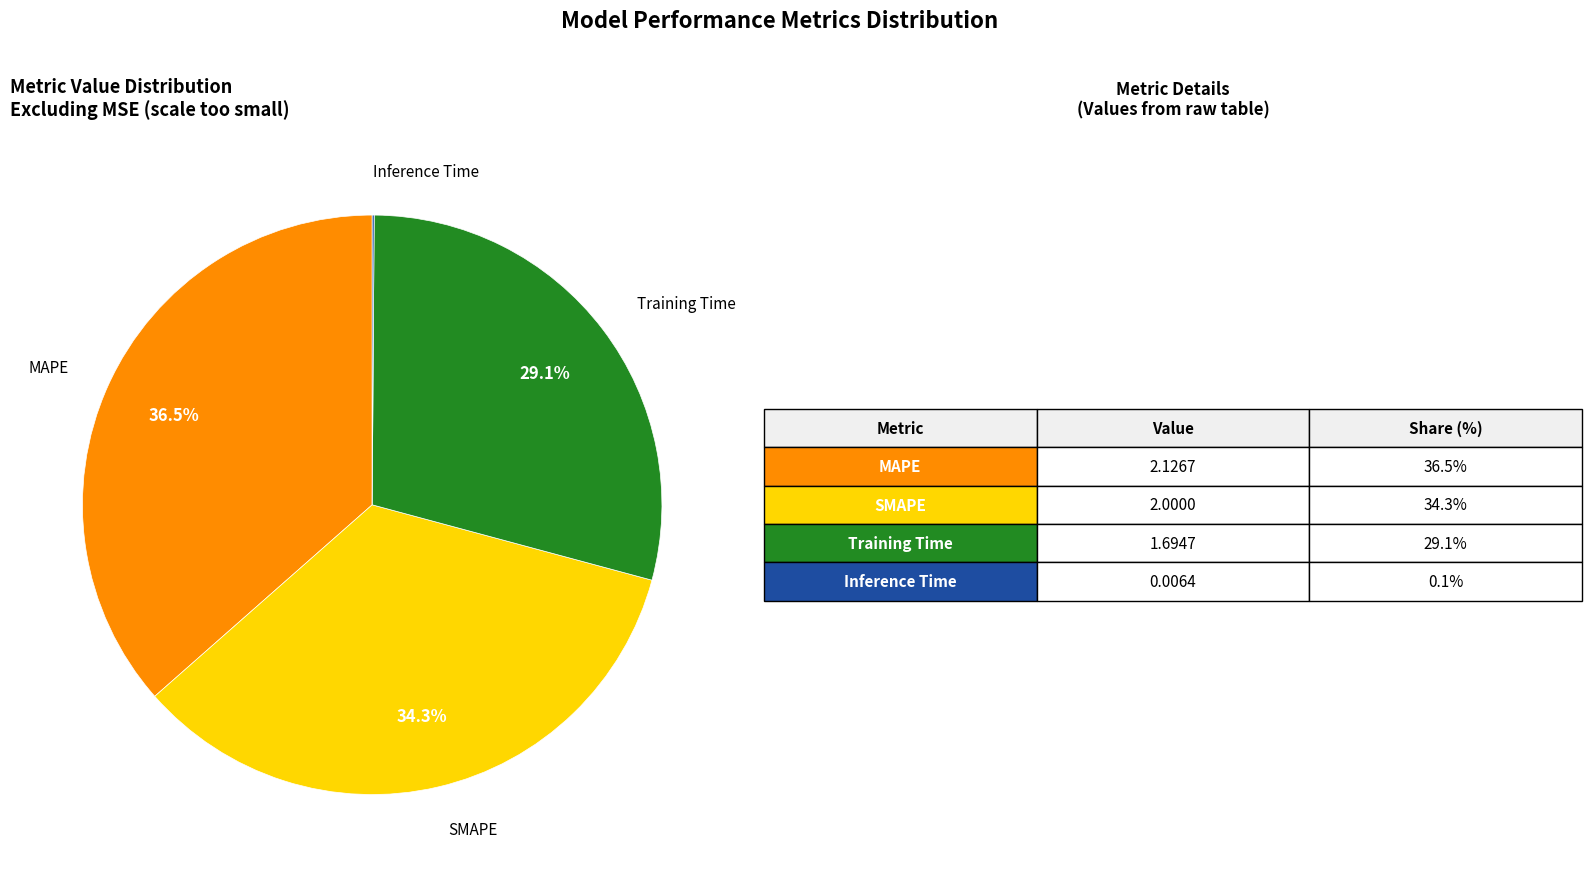

Is there any slice that represents more than half of the pie?

No